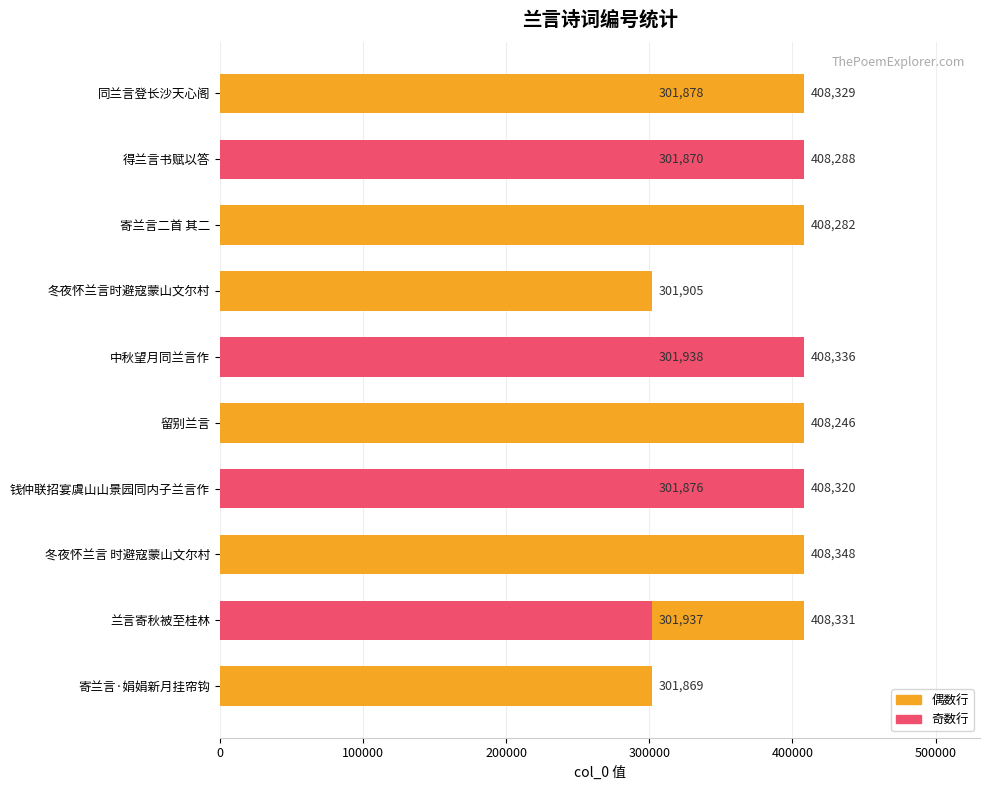

What position from the left is 冬夜怀兰言时避寇蒙山文尔村?

5